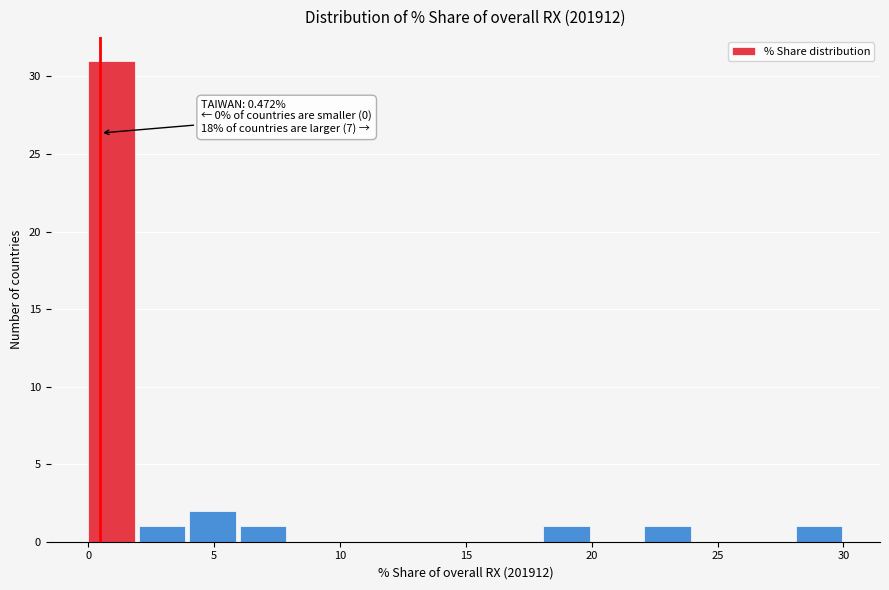

Which range on the x-axis has the tallest bar?

0 to 2